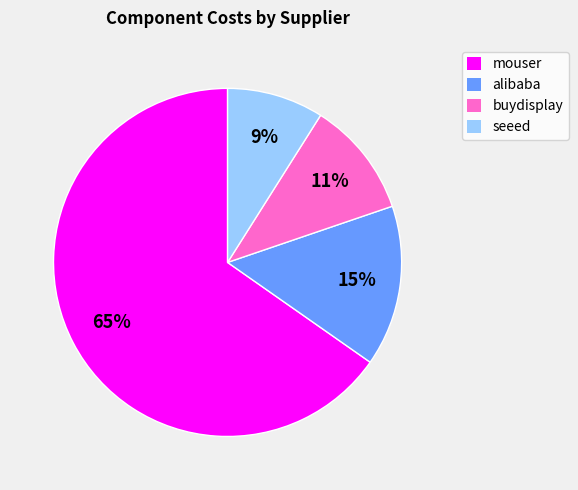

Approximately how many times larger is the value at seeed compared to alibaba?

0.6